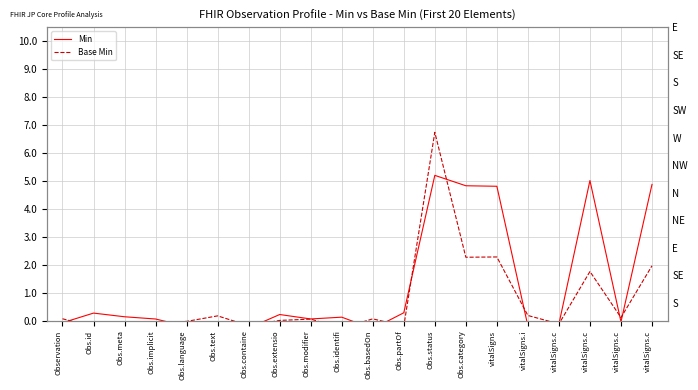

How many interior local valleys does the Base Min series have?

7